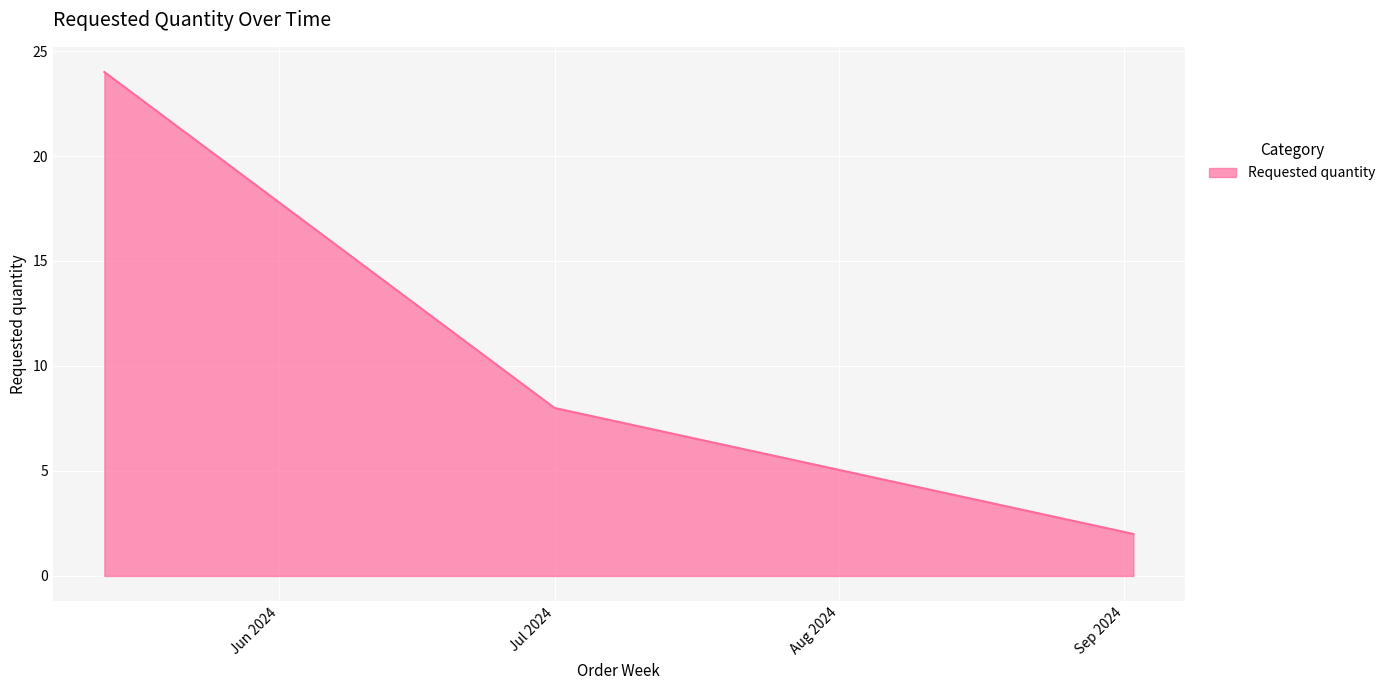

How many values are below 8?

1